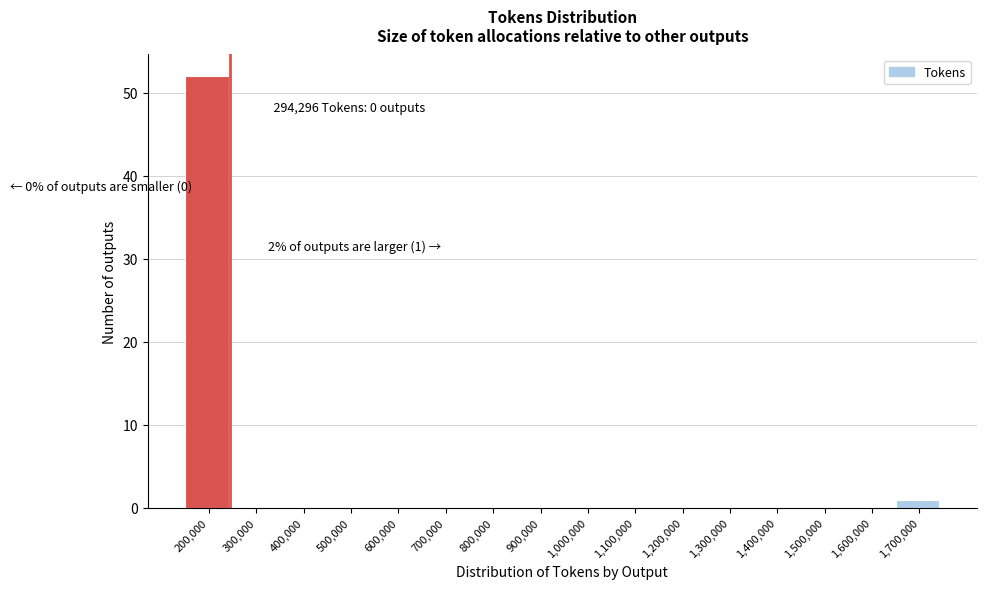

Reading left to right, extract all data points from this chart.

200,000=52	300,000=0	400,000=0	500,000=0	600,000=0	700,000=0	800,000=0	900,000=0	1,000,000=0	1,100,000=0	1,200,000=0	1,300,000=0	1,400,000=0	1,500,000=0	1,600,000=0	1,700,000=1